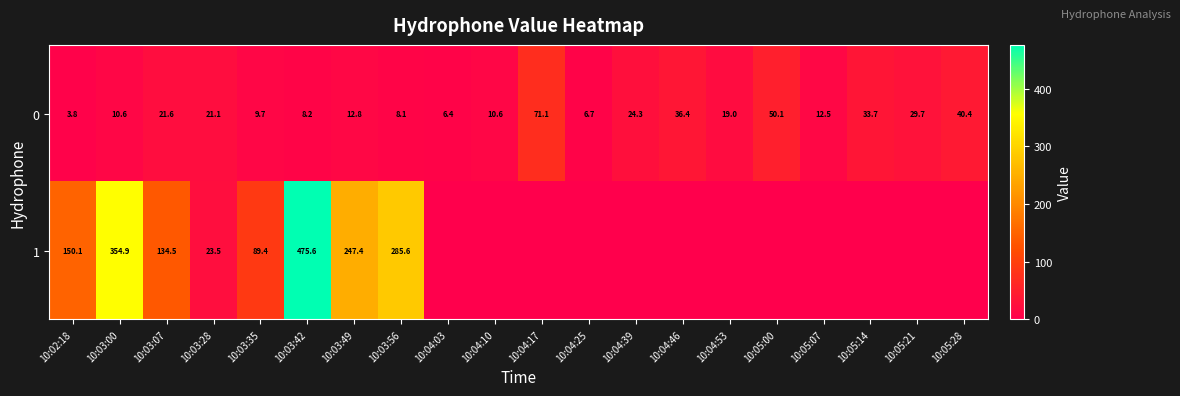

What is the total value across all series at 10:04:53?

19.0